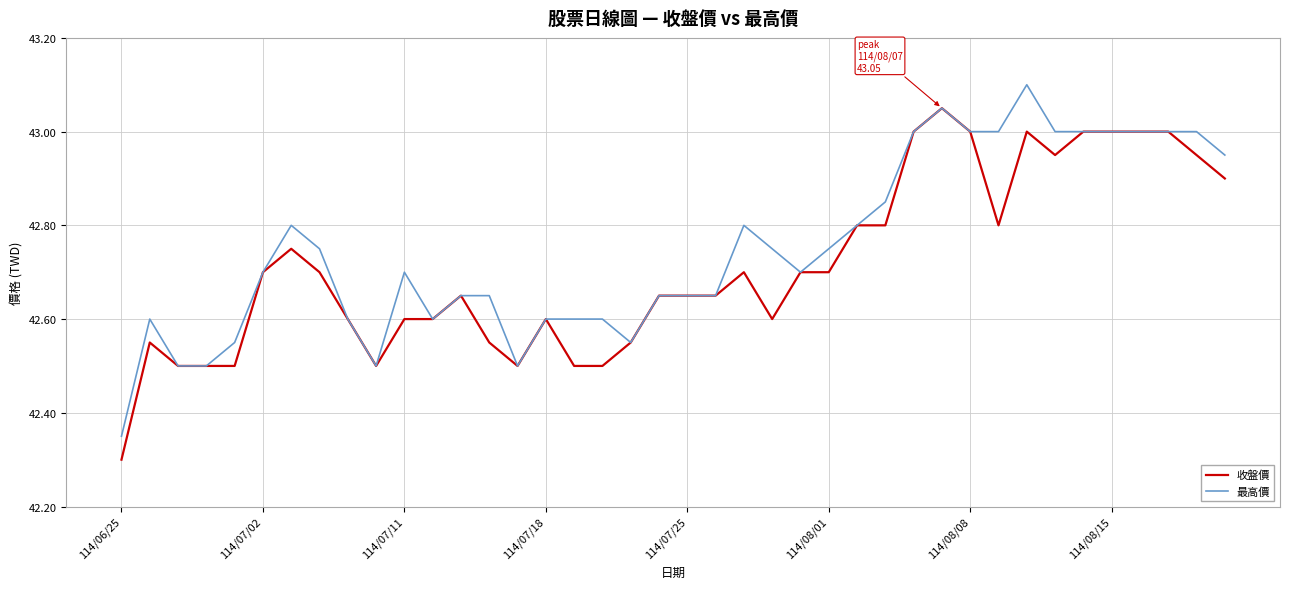

List the series in order of their peak value, lowest first.

收盤價, 最高價